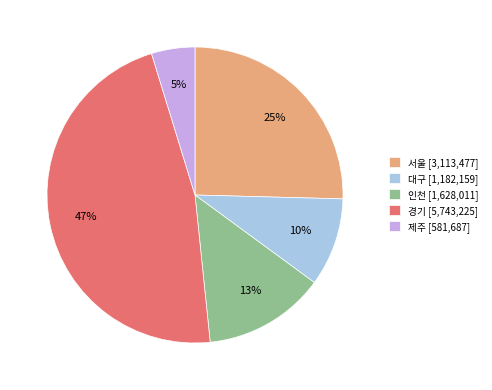

What is the ratio of the value at 제주 to the value at 경기?

0.1